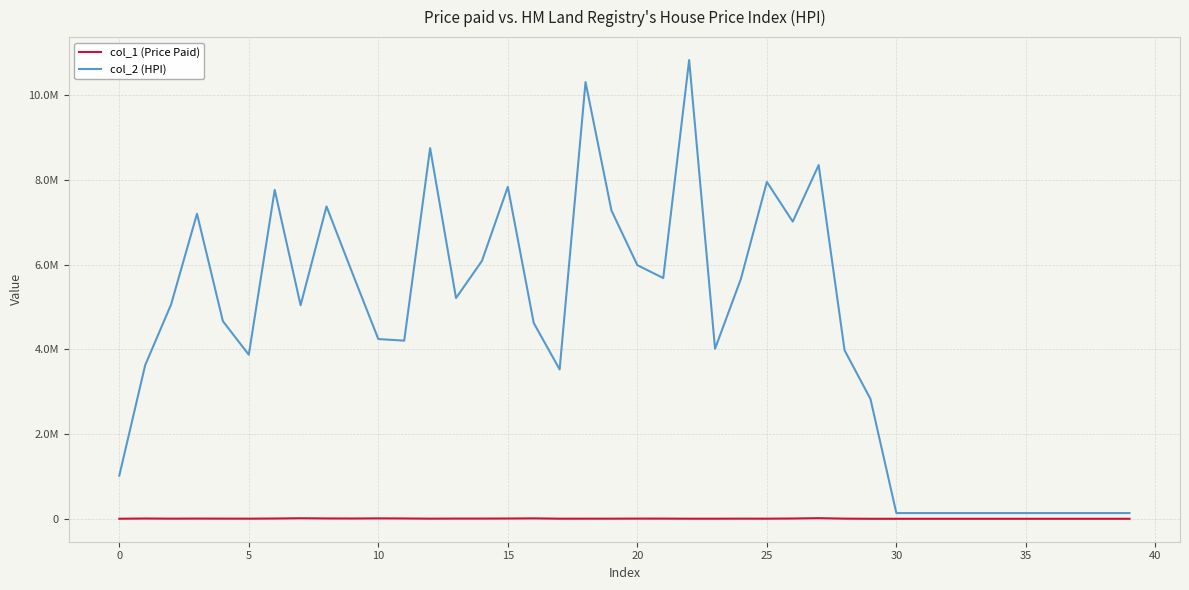

What is the sum of all col_1 (Price Paid) values?

244477